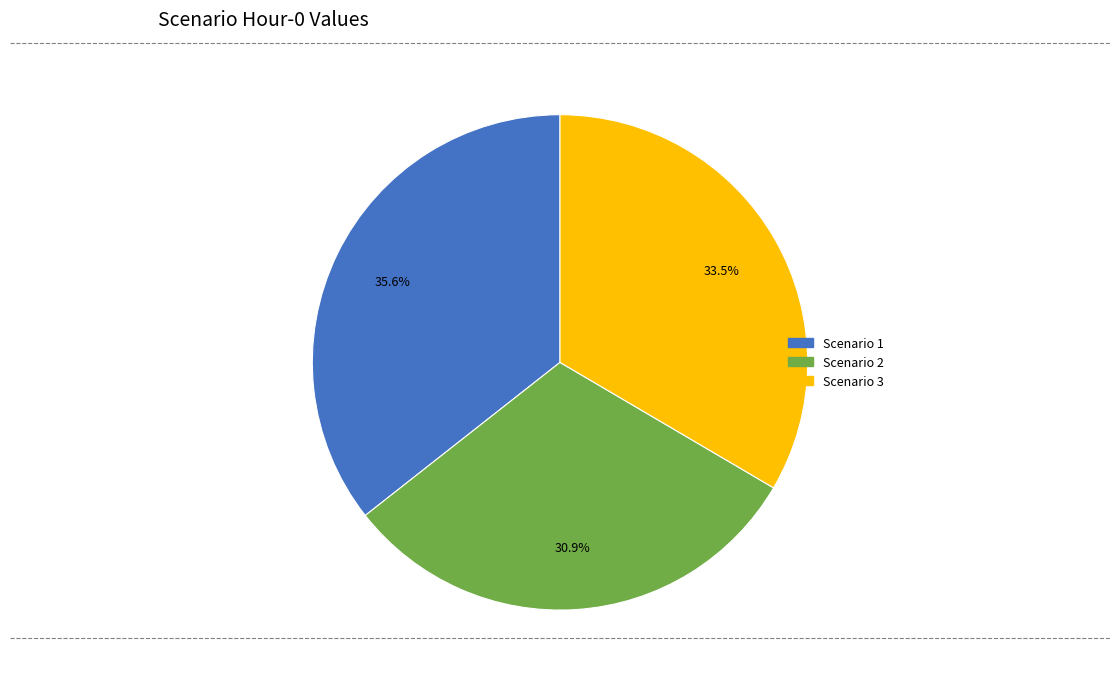

To the nearest percent, what percentage of the pie is Scenario 2?

31%